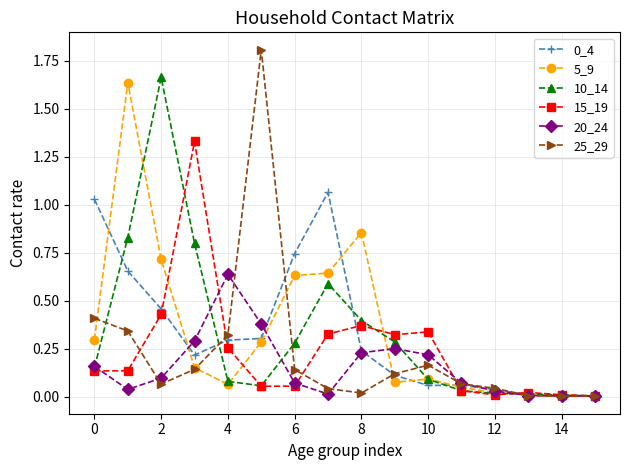

What is the sum of all 20_24 values?

2.5